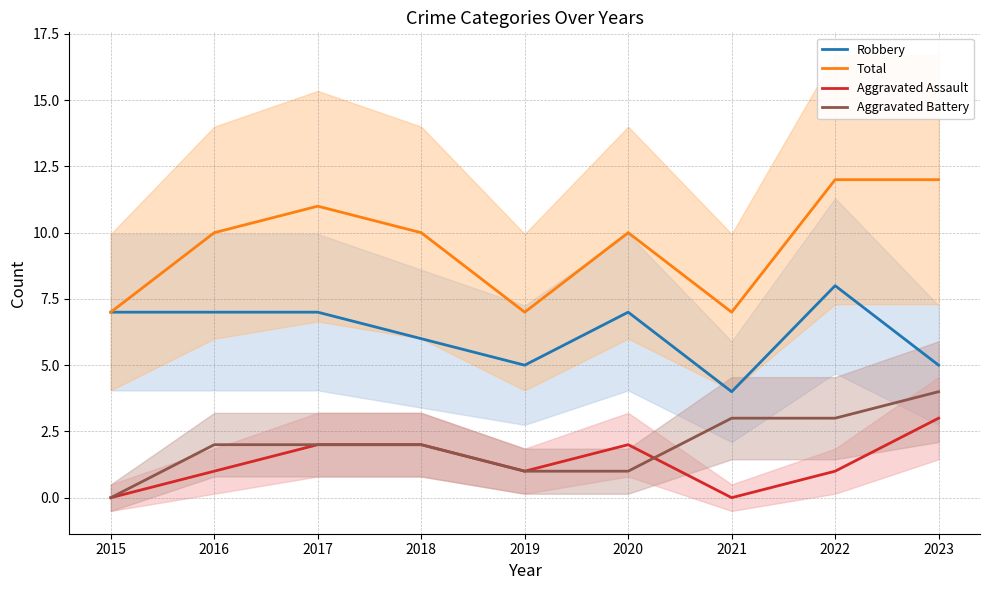

What is the approximate value of Aggravated Assault at 2022?

1